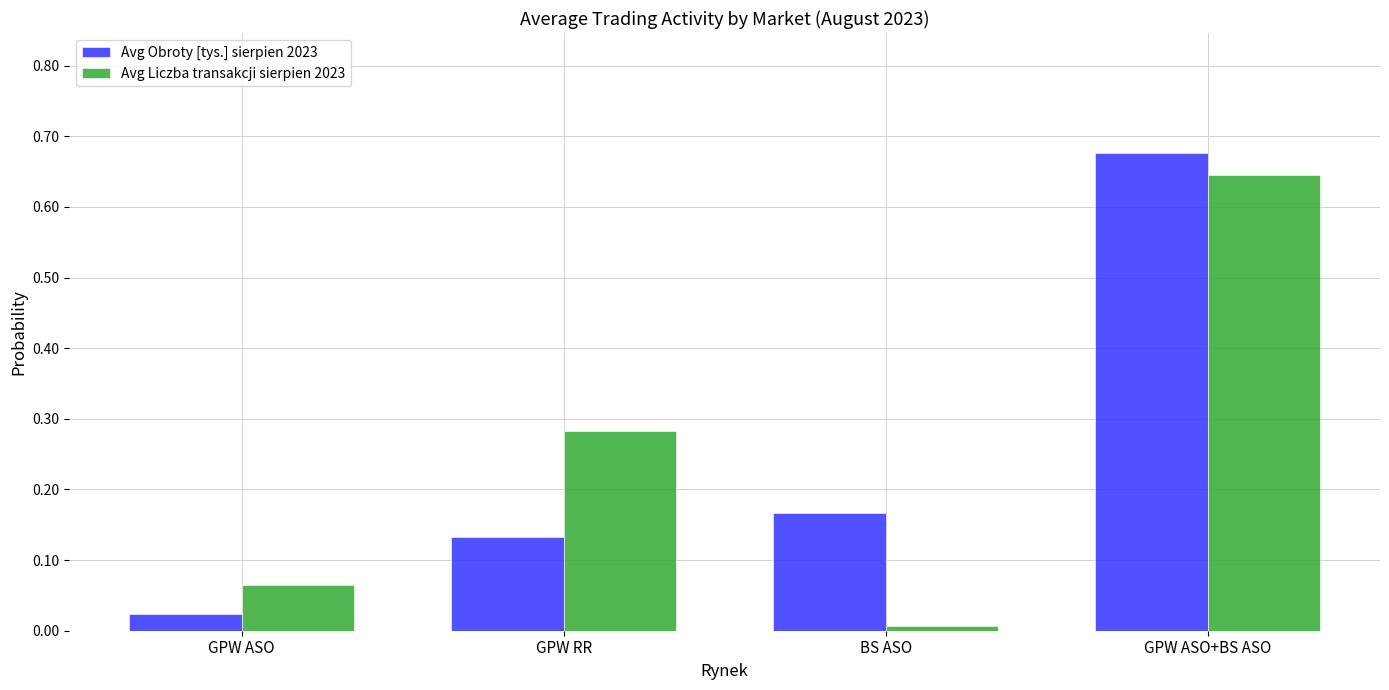

True or false: Avg Obroty [tys.] sierpien 2023 has a value of 0.2 at GPW RR.

False